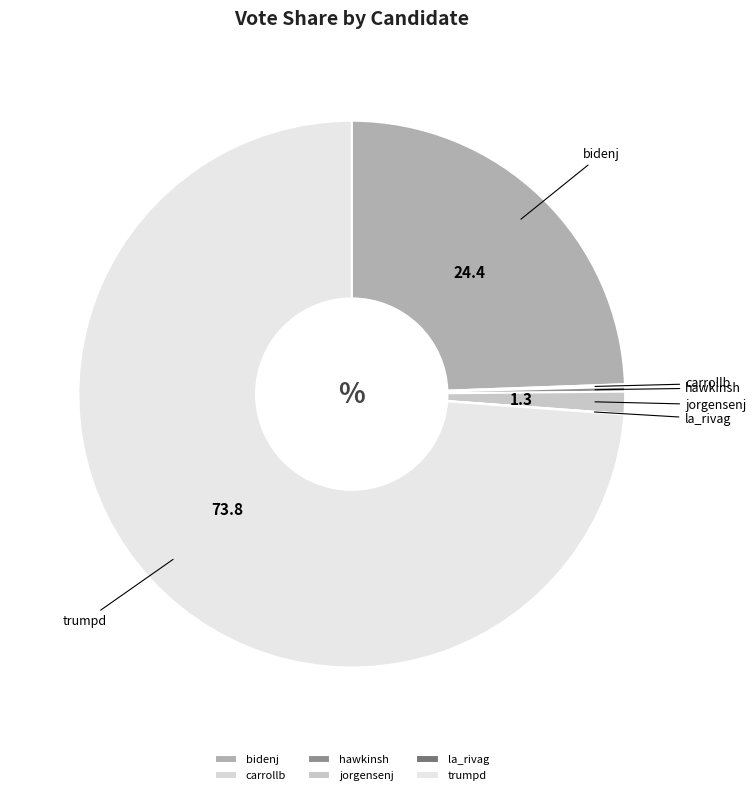

Which has a higher value, hawkinsh or trumpd?

trumpd